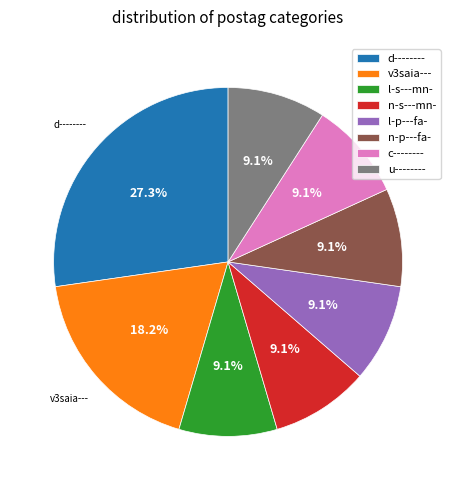

Is c-------- the majority of the pie?

No